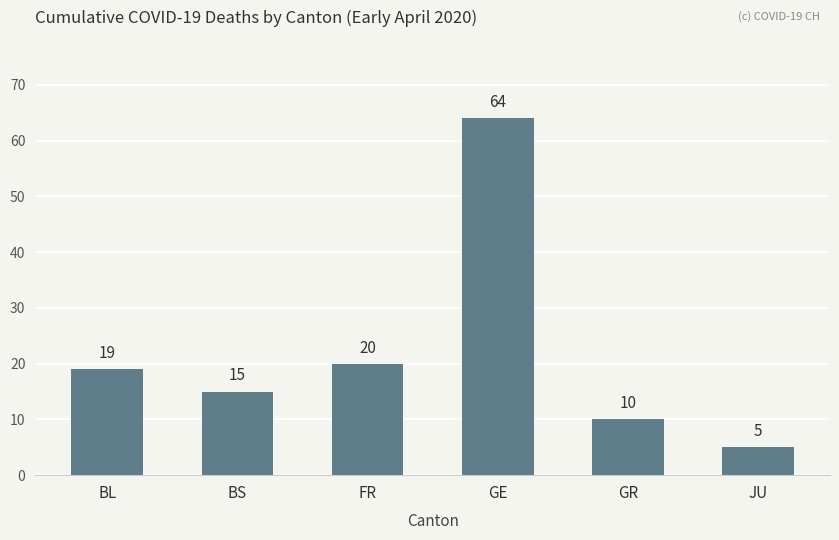

What is the label of the 4th bar from the left?

GE